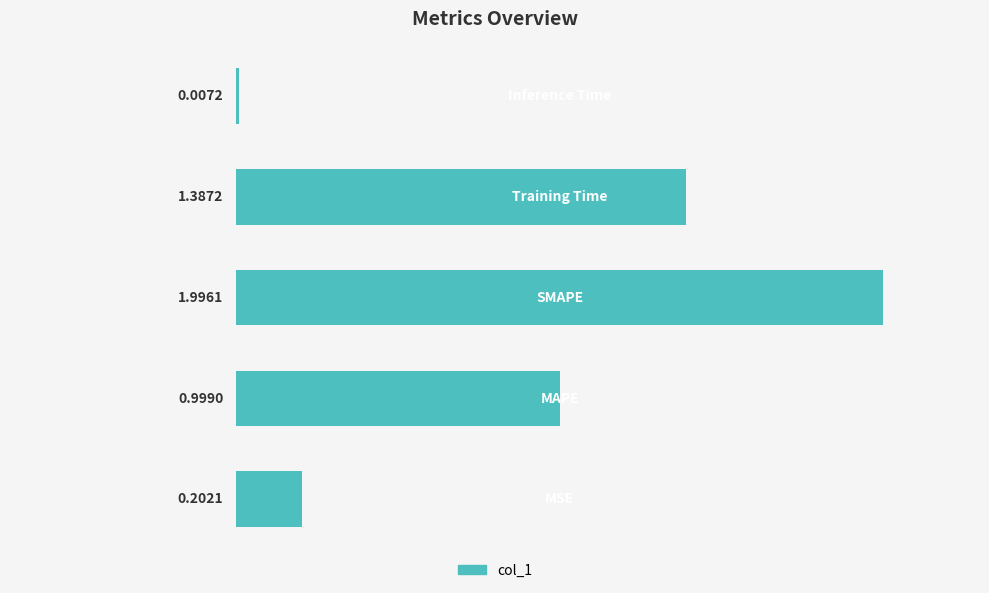

Are the bars grouped side by side (vs. stacked)?

No